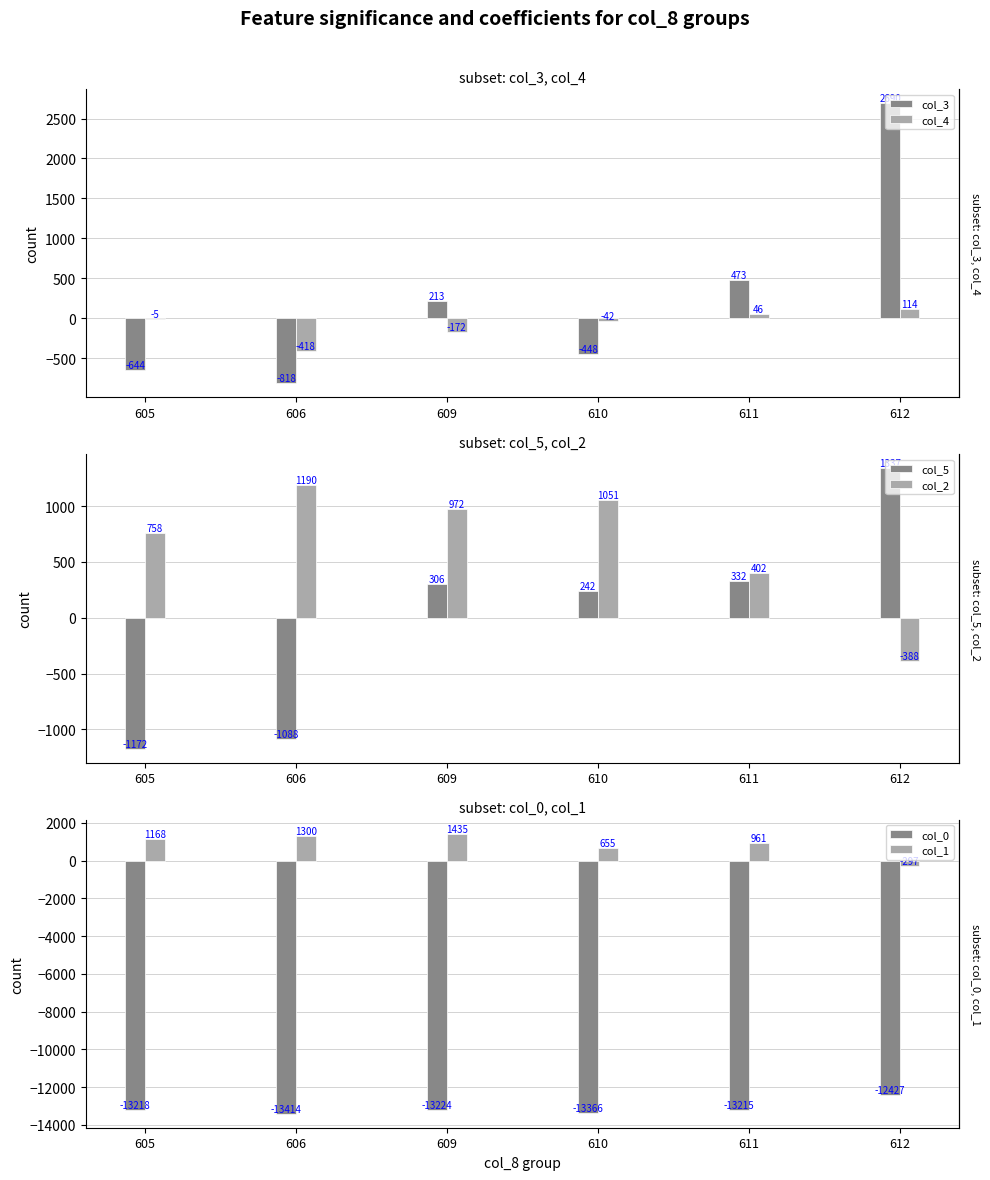

Reading left to right, extract all data points from this chart.

col_3: 605=-644	606=-818	609=213	610=-448	611=473	612=2690
col_4: 605=-5	606=-418	609=-172	610=-42	611=46	612=114
col_5: 605=-1172	606=-1088	609=306	610=242	611=332	612=1337
col_2: 605=758	606=1190	609=972	610=1051	611=402	612=-388
col_0: 605=-13218	606=-13414	609=-13224	610=-13366	611=-13215	612=-12427
col_1: 605=1168	606=1300	609=1435	610=655	611=961	612=-297